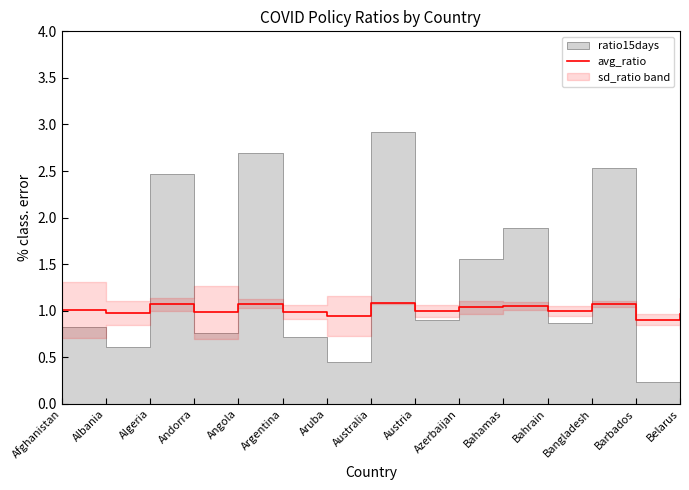

The value of avg_ratio at Algeria is 1.8. True or false?

False